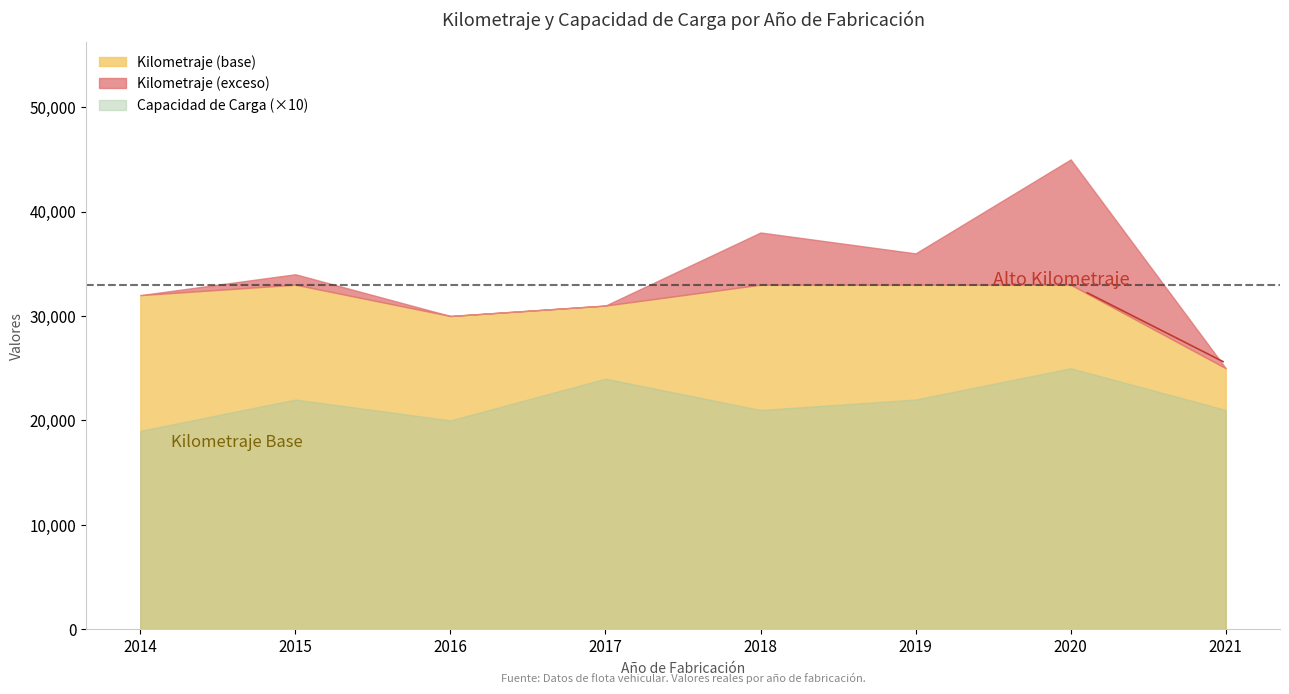

True or false: Kilometraje has more than 2 interior local peaks.

True